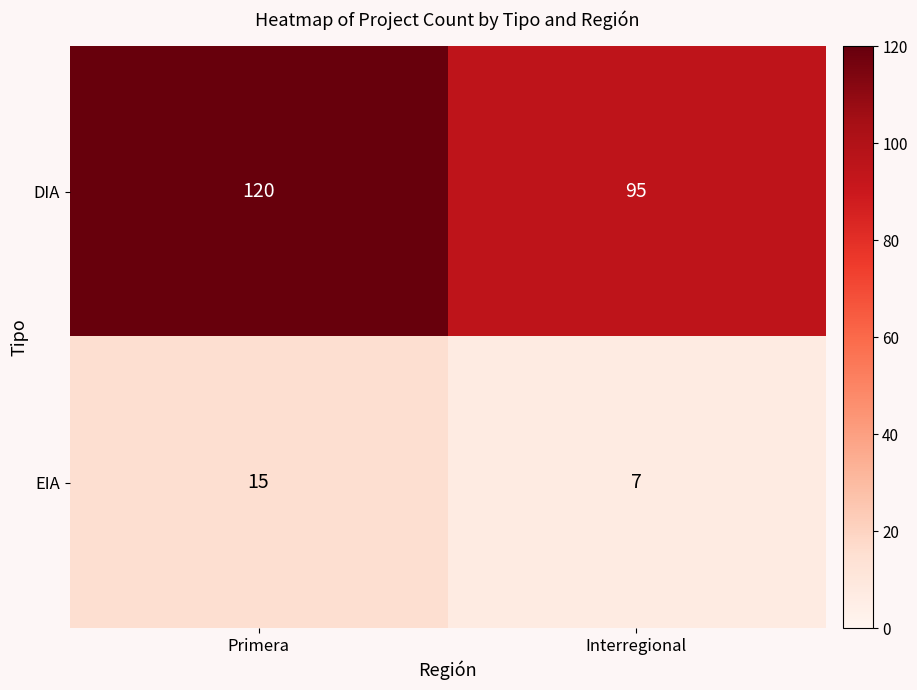

Is it true that DIA equals 138 at Interregional?

False